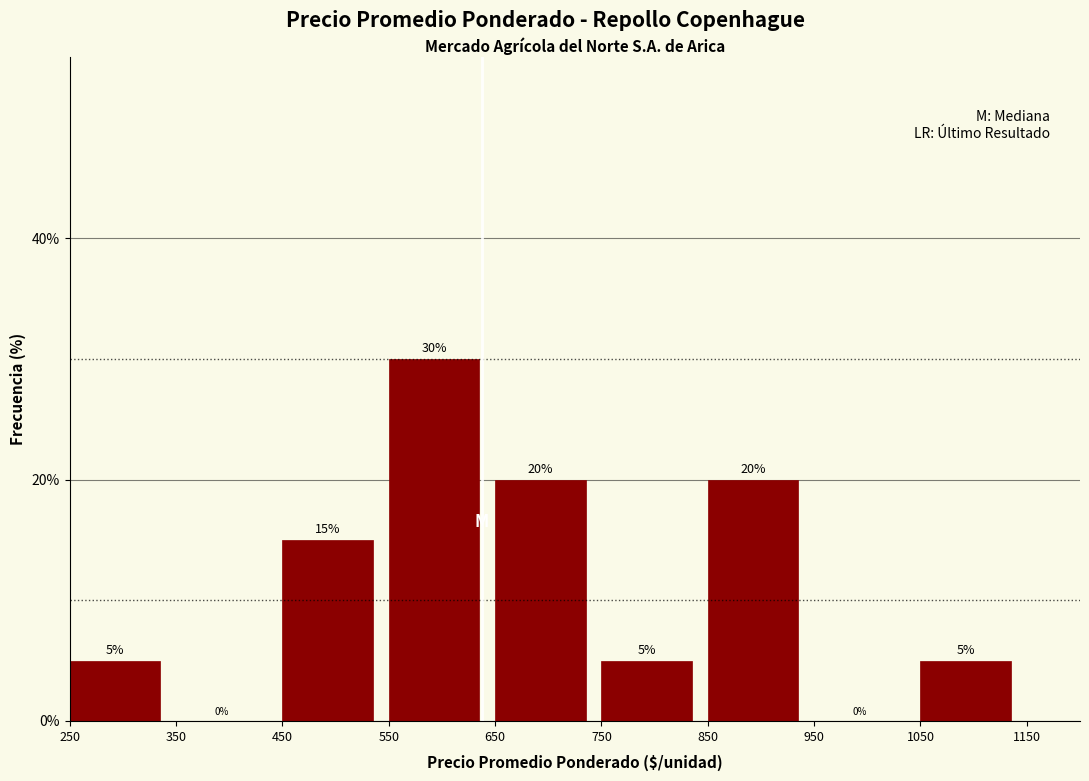

Reading left to right, transcribe this chart: for each bar, give the range it covers on the x-axis and its height.

250 to 350: 5
350 to 450: 0
450 to 550: 15
550 to 650: 30
650 to 750: 20
750 to 850: 5
850 to 950: 20
950 to 1050: 0
1050 to 1150: 5